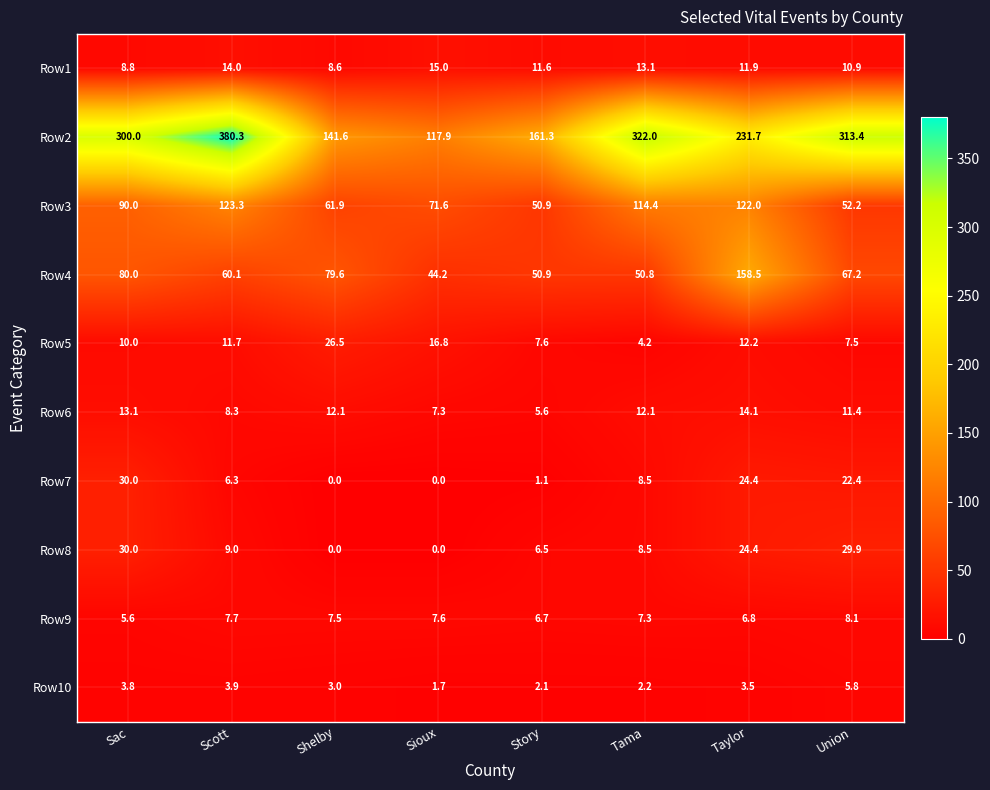

At how many categories does at least one series exceed 59?

8